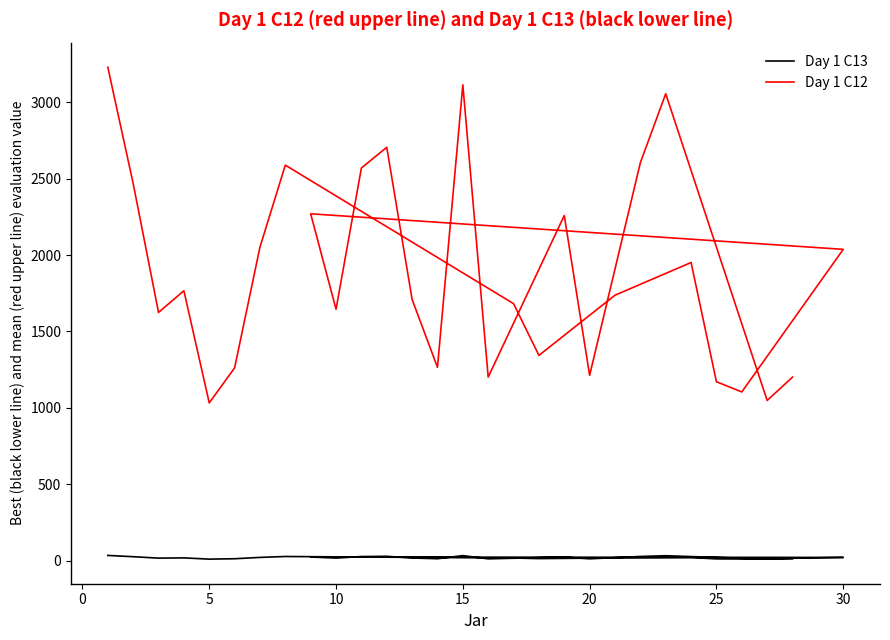

At how many categories does at least one series exceed 1341?

20